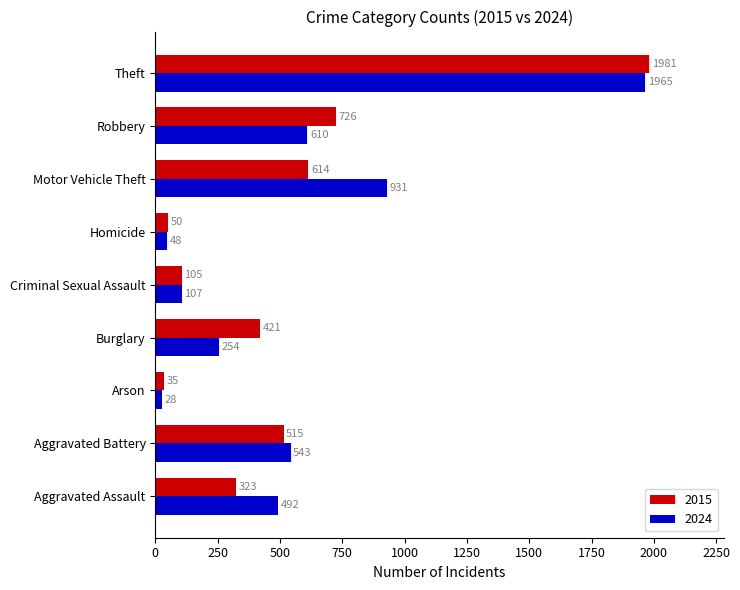

Rank the categories by 2024 value from highest to lowest.

Theft, Motor Vehicle Theft, Robbery, Aggravated Battery, Aggravated Assault, Burglary, Criminal Sexual Assault, Homicide, Arson